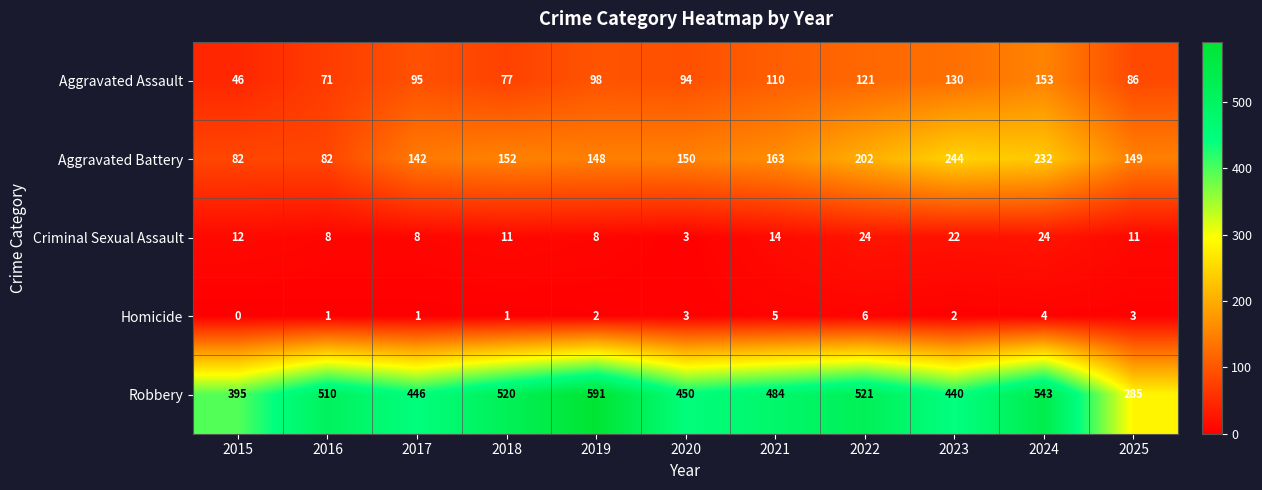

At which category does the chart reach its minimum across all series?

2015